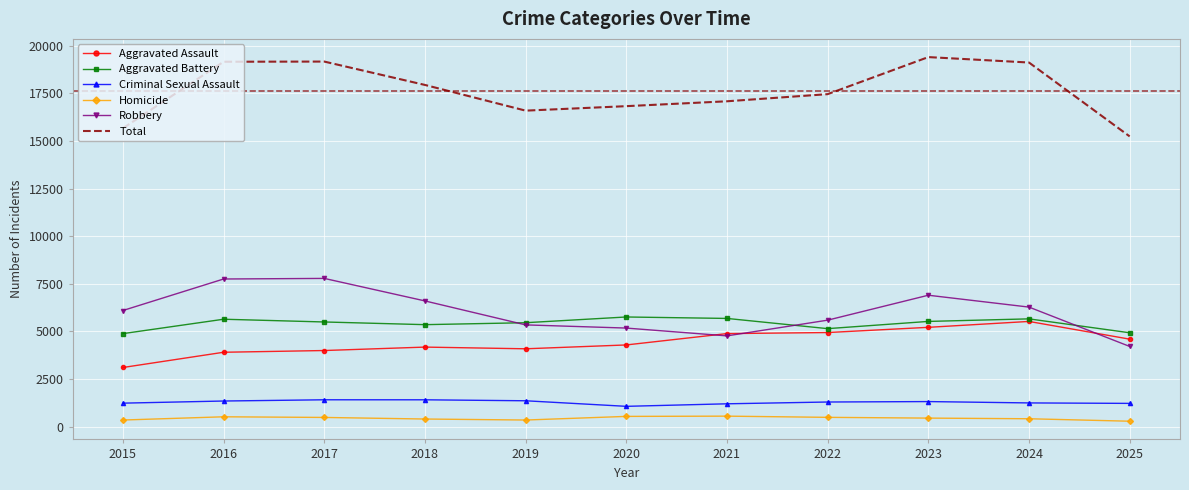

True or false: Total and Robbery intersect in this chart.

False